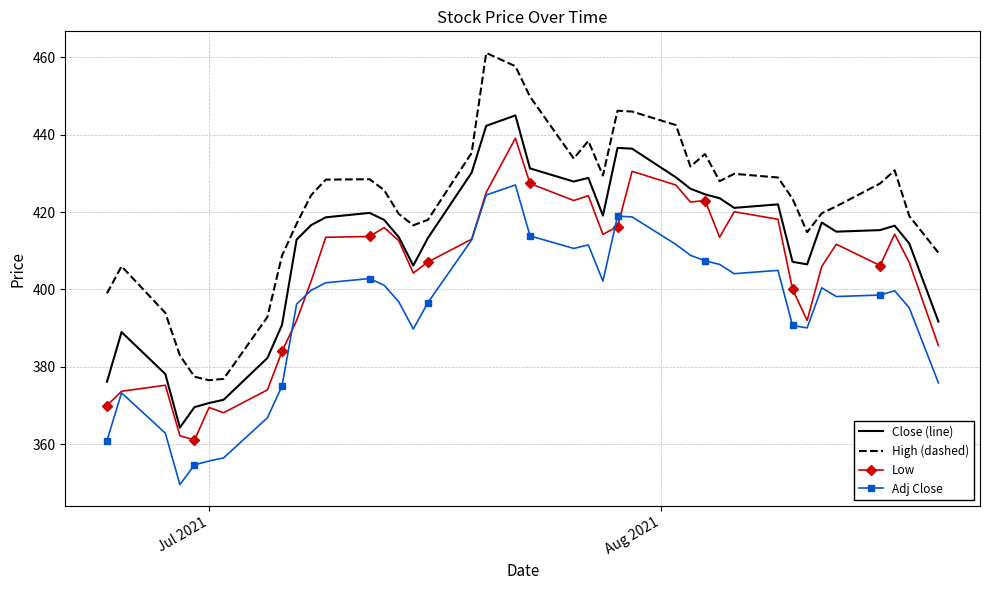

True or false: High (dashed) and Adj Close cross at least once.

False